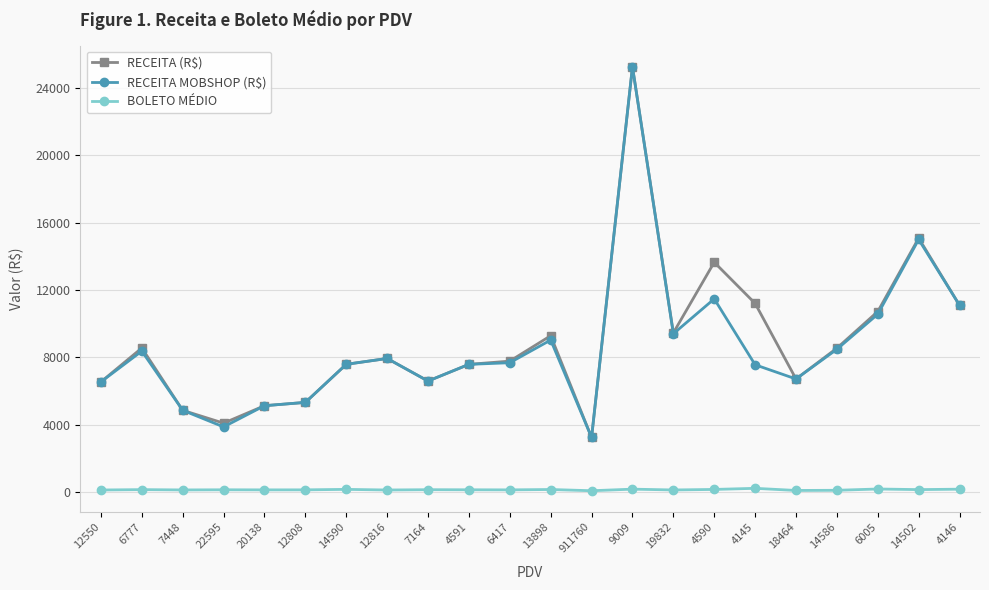

What is the minimum value for RECEITA (R$)?

3256.2